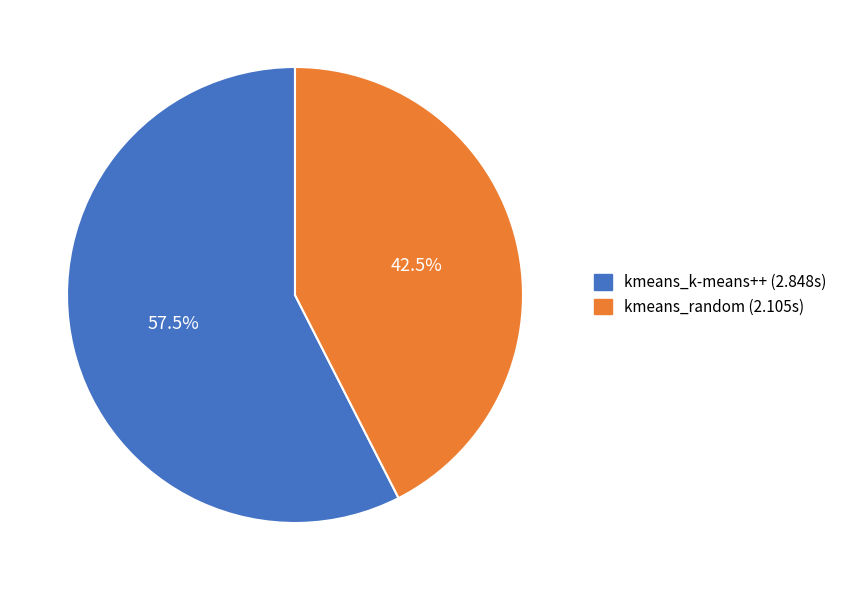

To the nearest percent, what is the combined percentage of kmeans_random and kmeans_k-means++?

100%